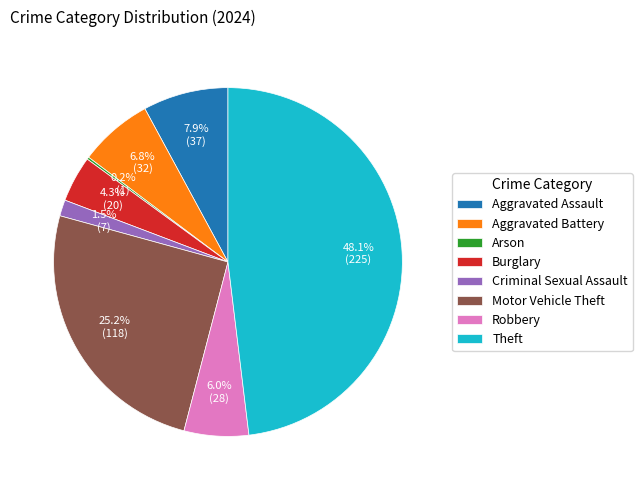

The Burglary slice represents 4% of the pie. True or false?

True